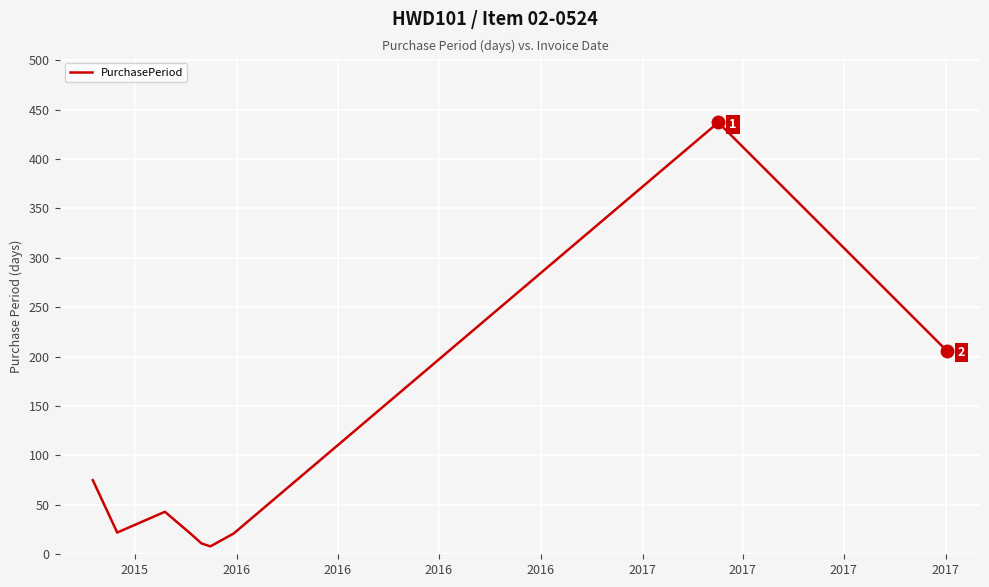

What is the difference between the maximum and minimum values?

429